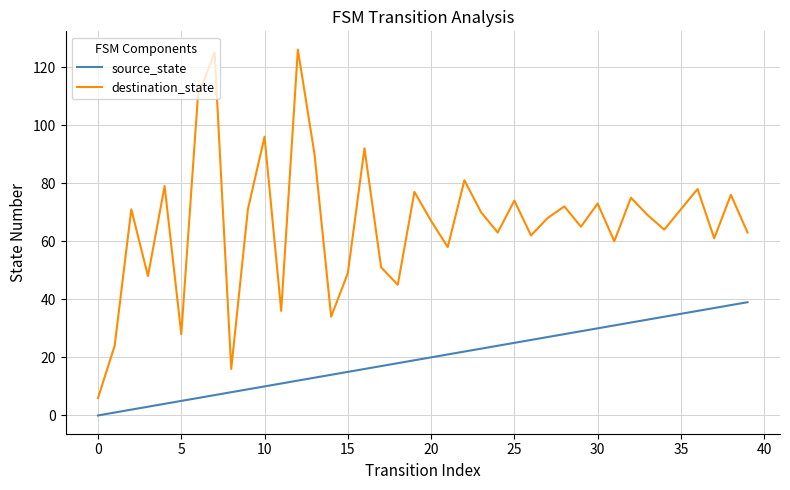

List the series in order of their overall mean, lowest first.

source_state, destination_state